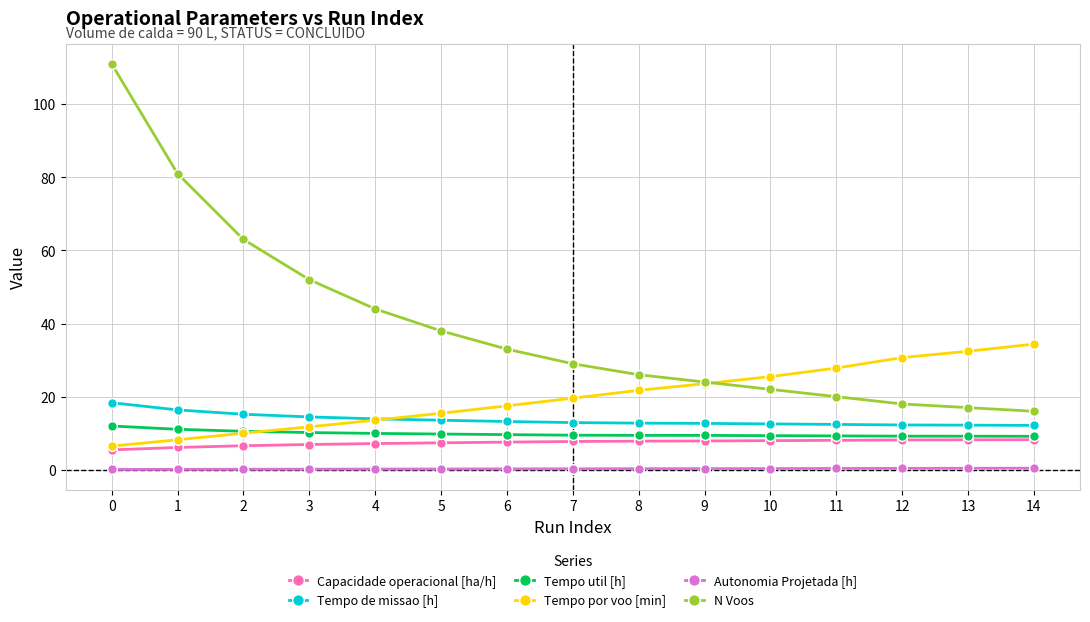

Which series has the largest total across all categories?

N Voos